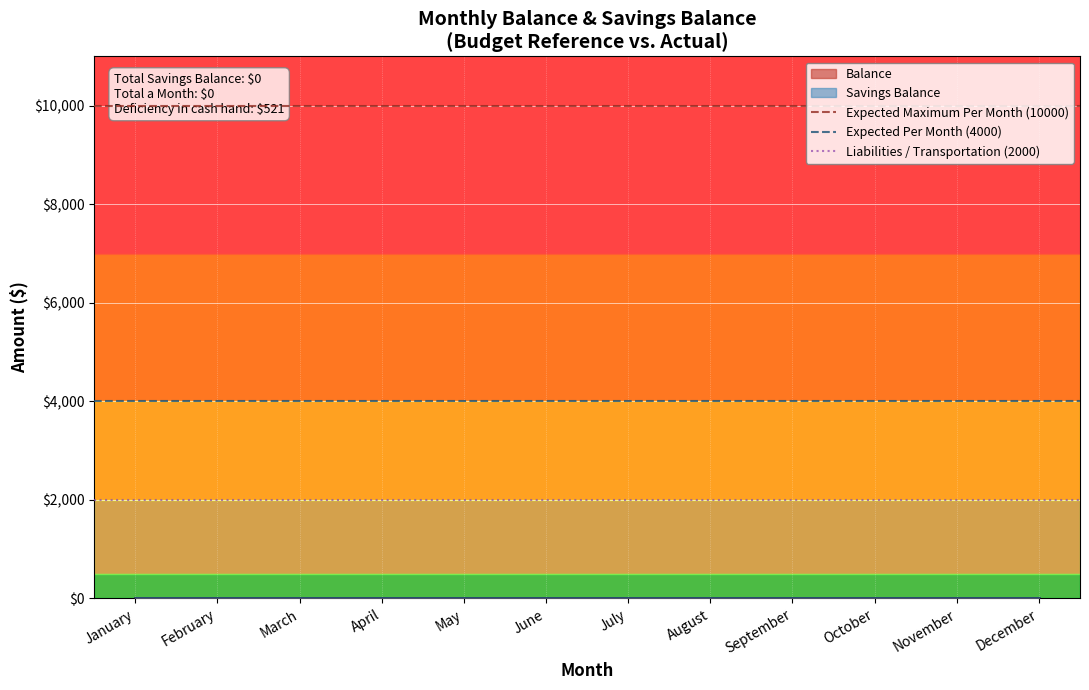

What is the total value across all series at February?

16000